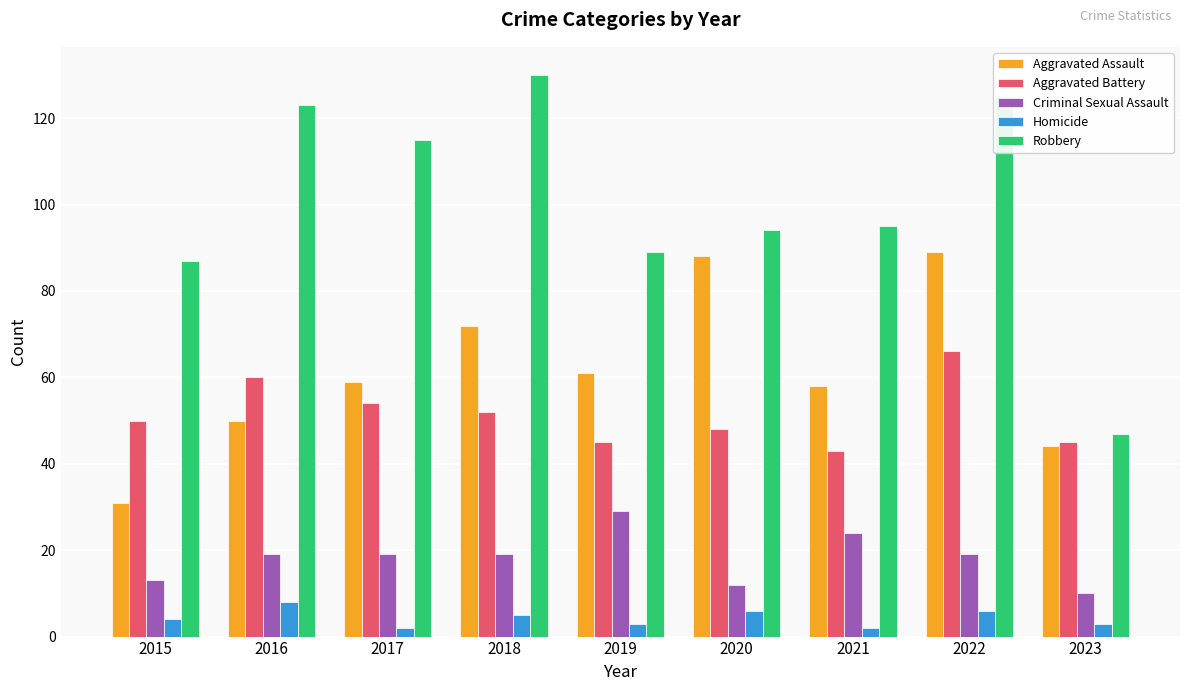

The value of Criminal Sexual Assault at 2016 is 19. True or false?

True